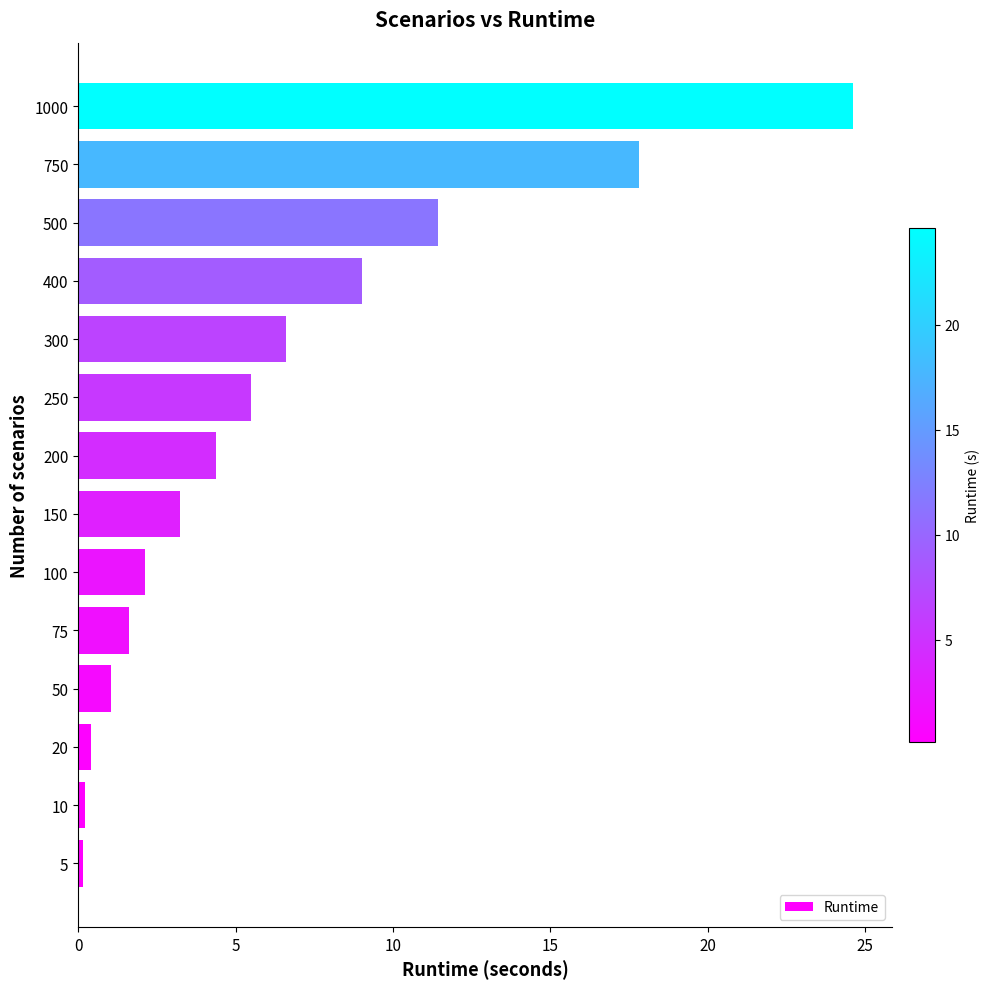

Which category has the highest value across all series?

1000